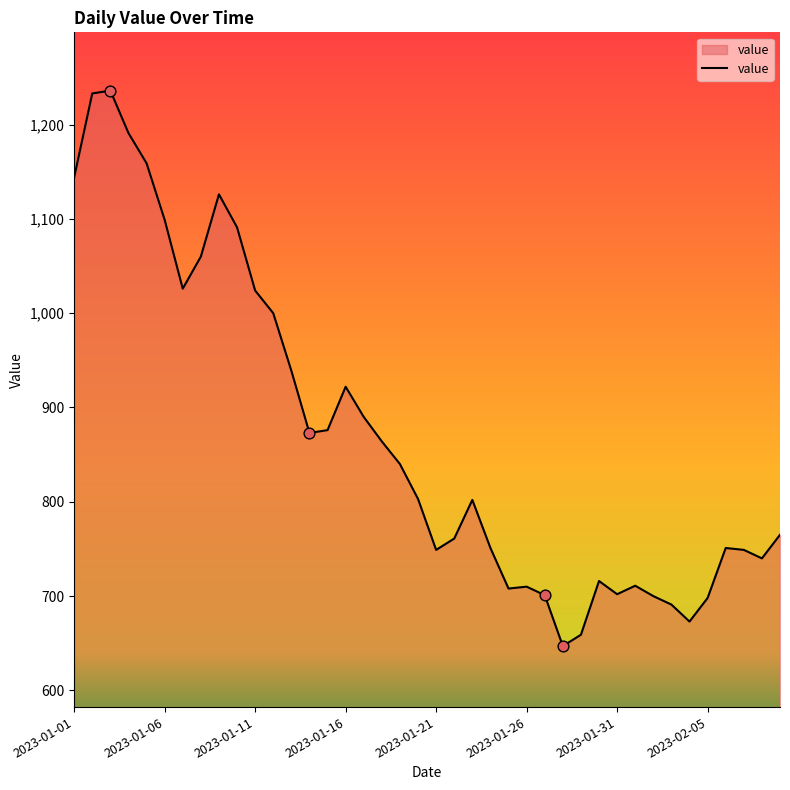

What is the difference between the maximum and minimum values?

589